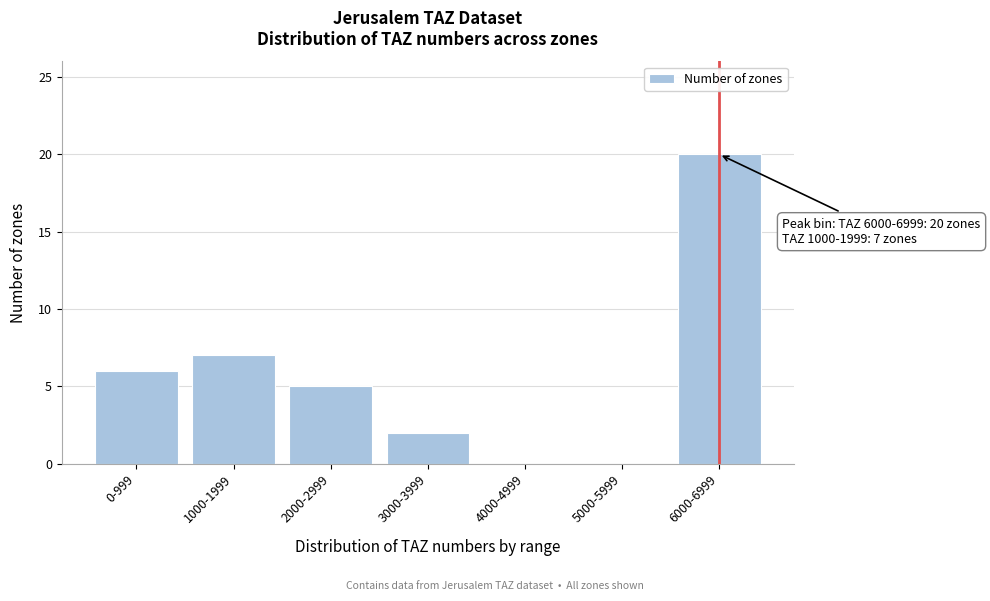

Reading left to right, transcribe all the data shown in this chart.

0-999=6	1000-1999=7	2000-2999=5	3000-3999=2	4000-4999=0	5000-5999=0	6000-6999=20